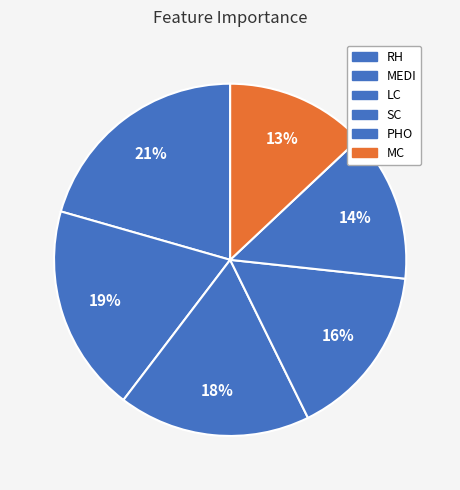

The SC slice represents 8% of the pie. True or false?

False